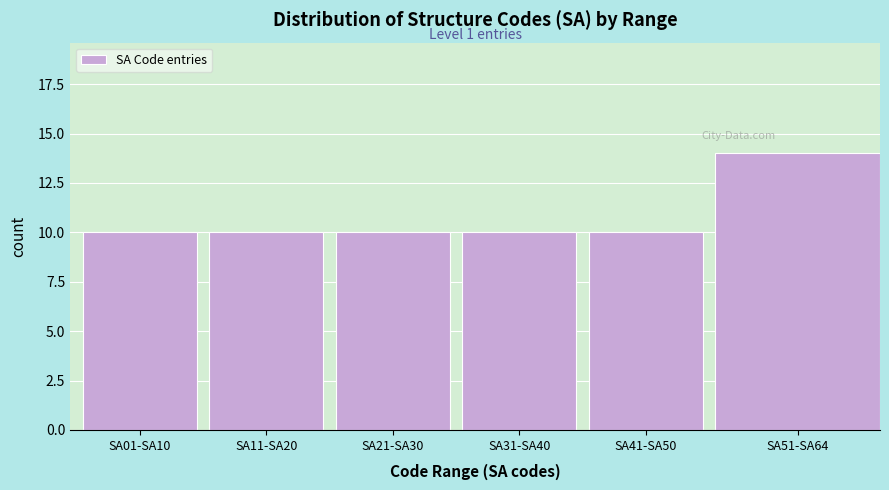

Reading left to right, what are all the values shown in this chart?

10	10	10	10	10	14